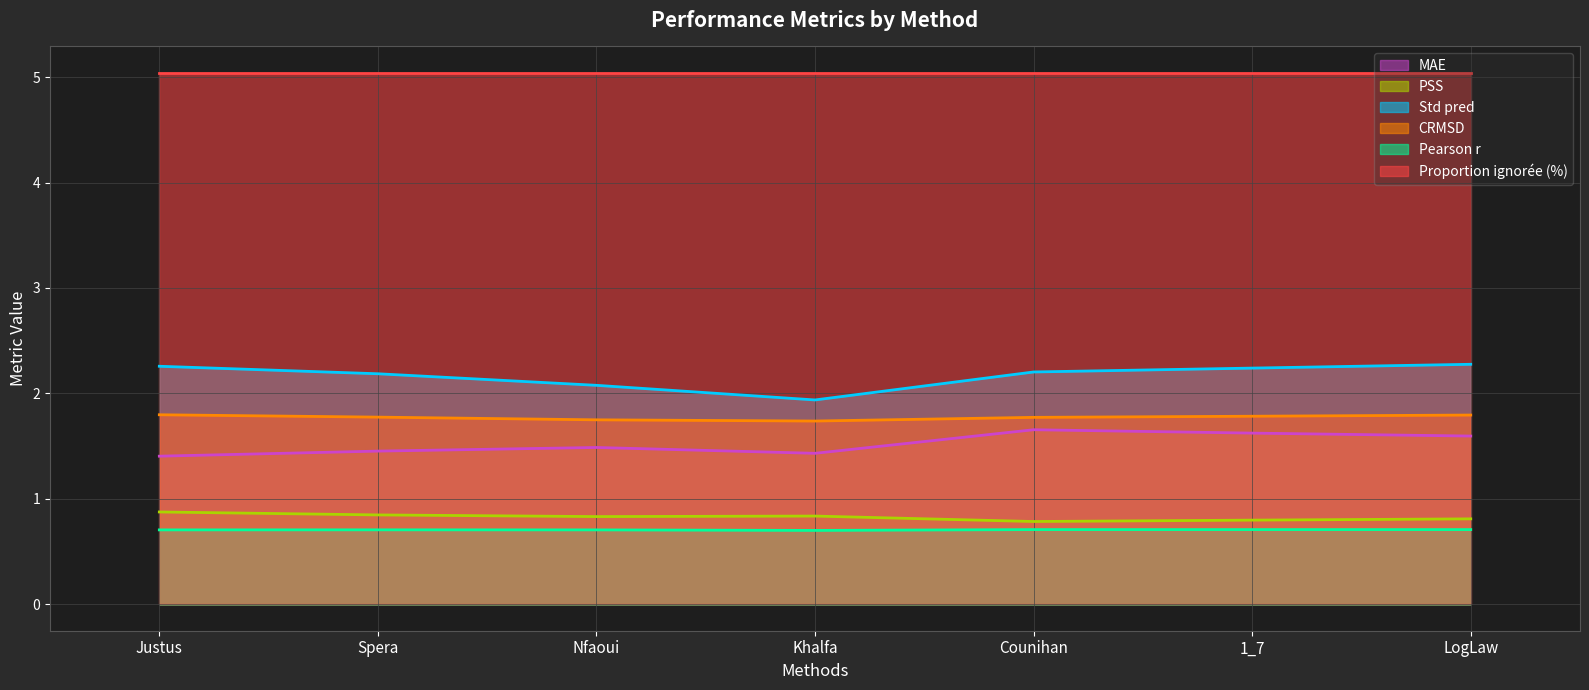

Count the MAE values in the range 1 to 2.

7